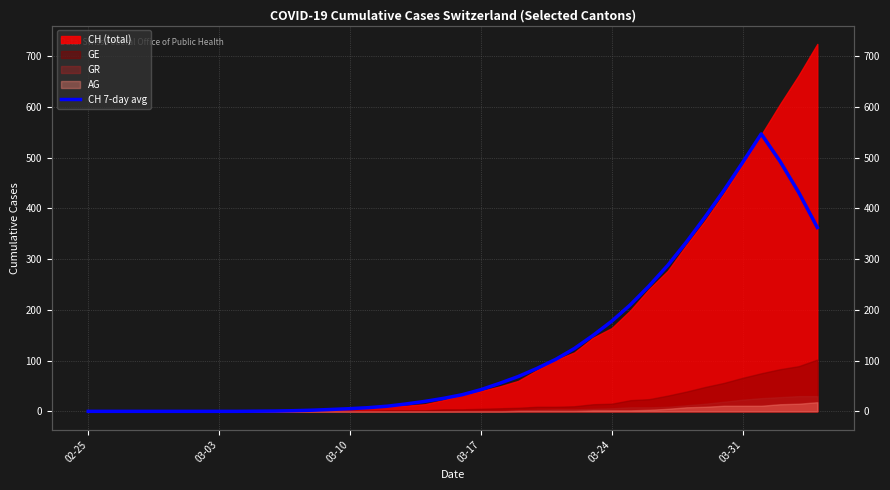

True or false: the data has more than 0 interior local peaks.

True